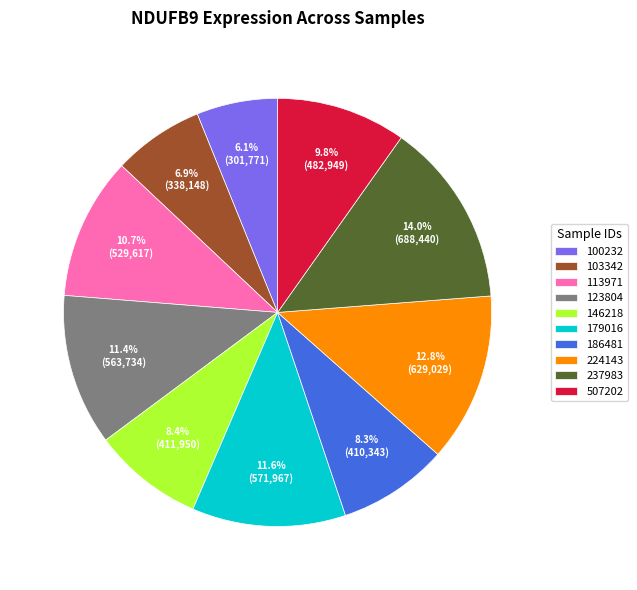

True or false: 224143 accounts for 13% of the total.

True